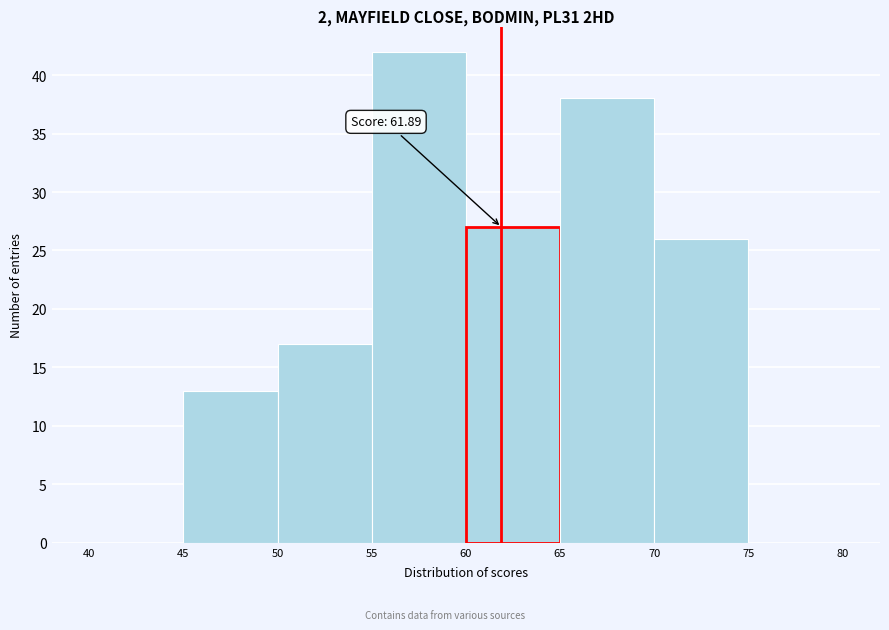

Which range on the x-axis has the tallest bar?

55 to 60